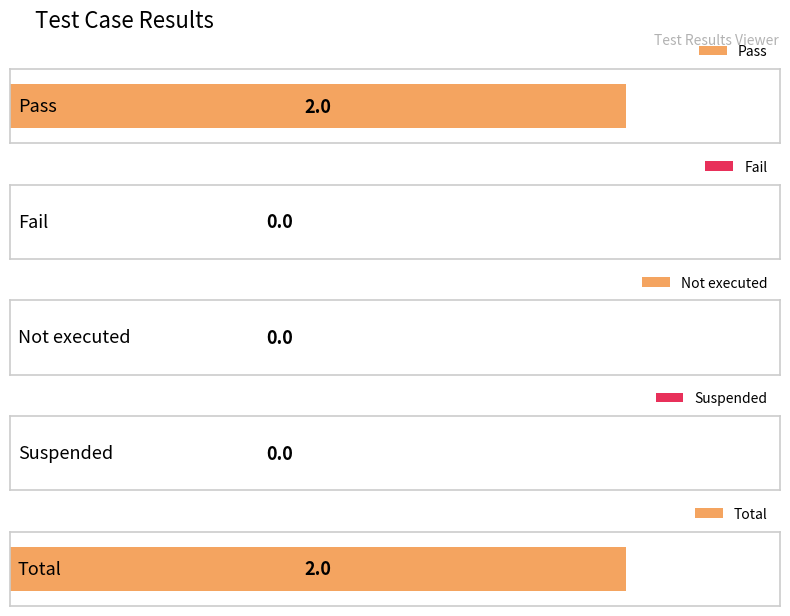

What is the average value?

1